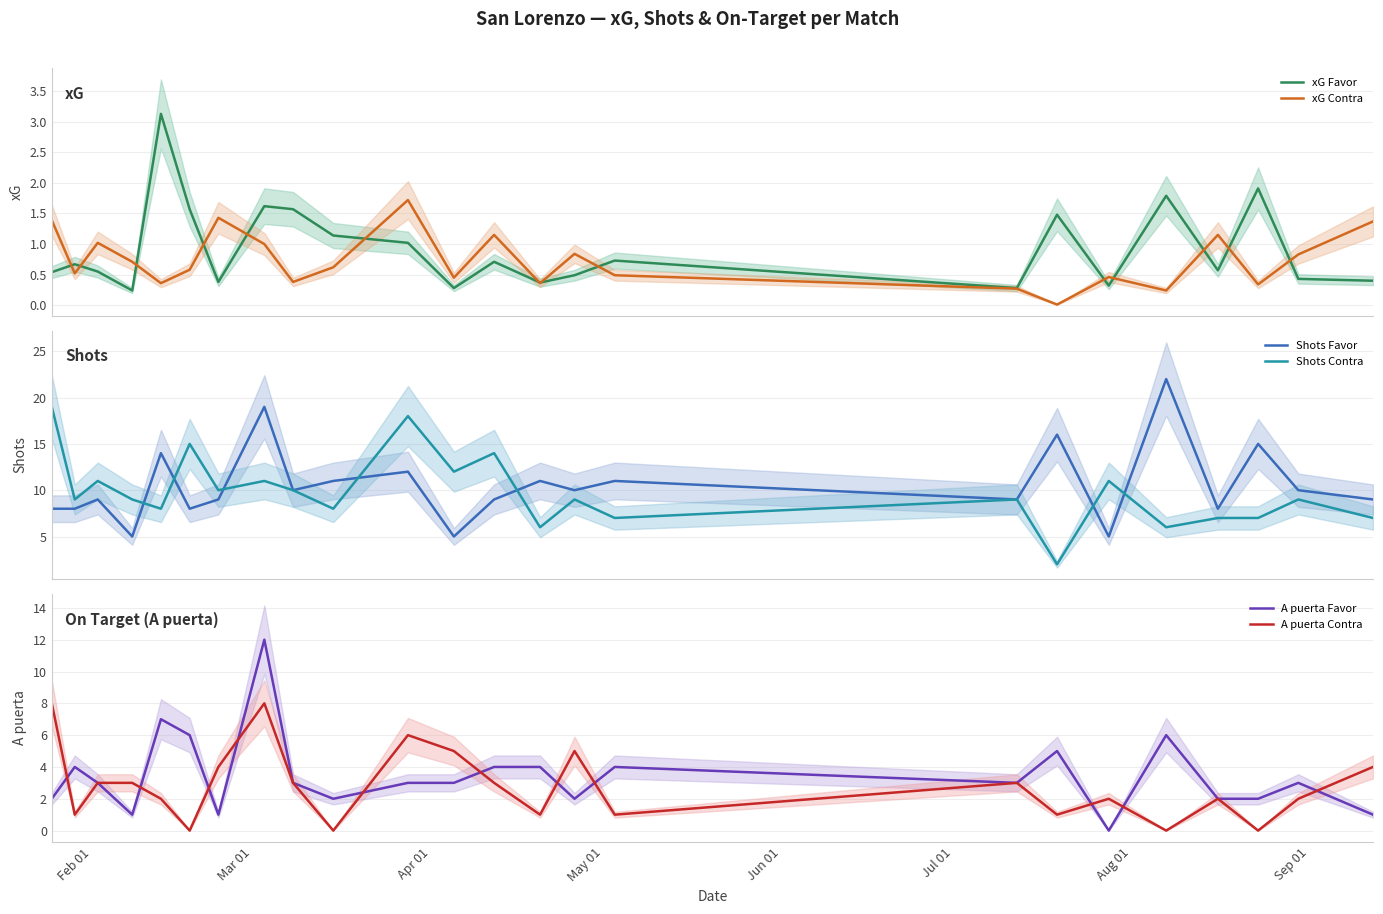

True or false: xG Contra and Shots Contra intersect in this chart.

False